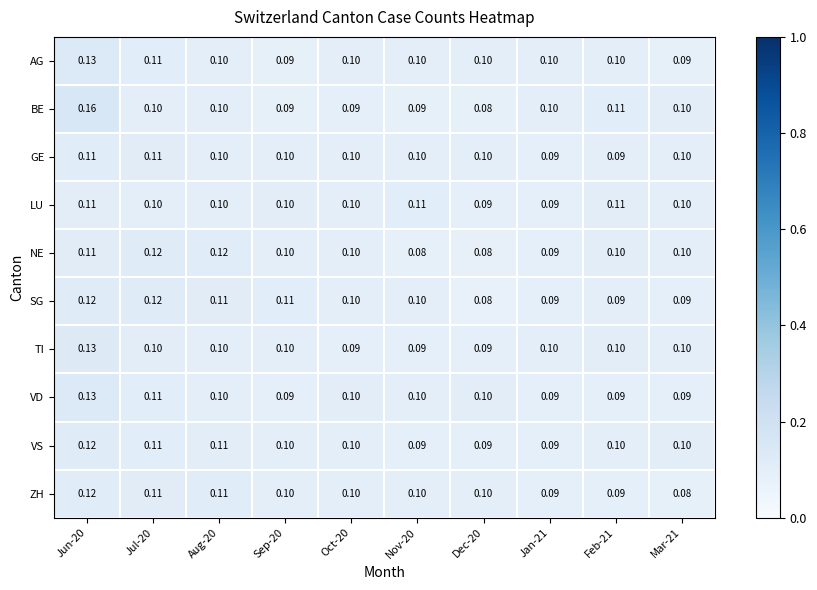

Which series has the widest spread of values?

BE